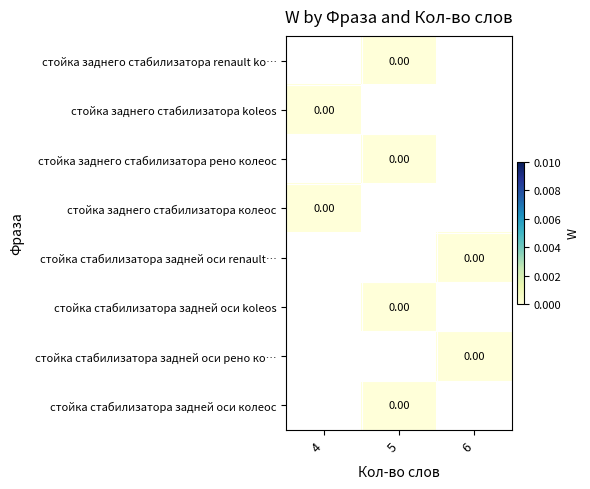

Between 6 and 5, which is larger?

5